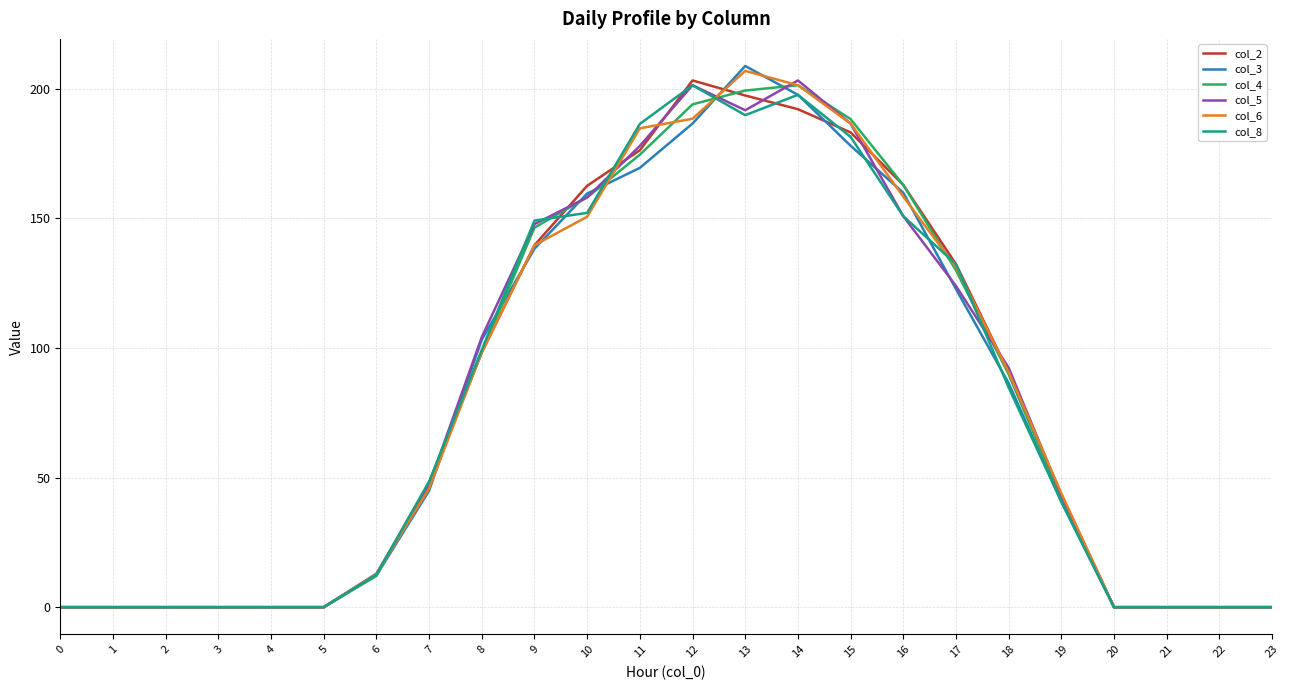

True or false: col_8 has a value of 150.8 at 16.

True